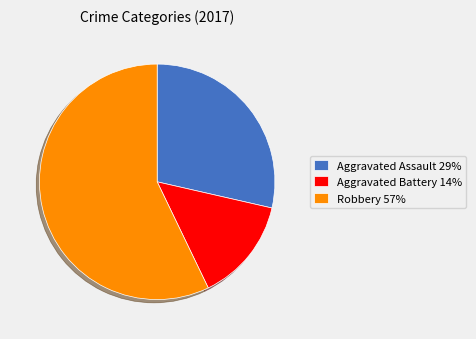

Count the number of slices in the pie.

3